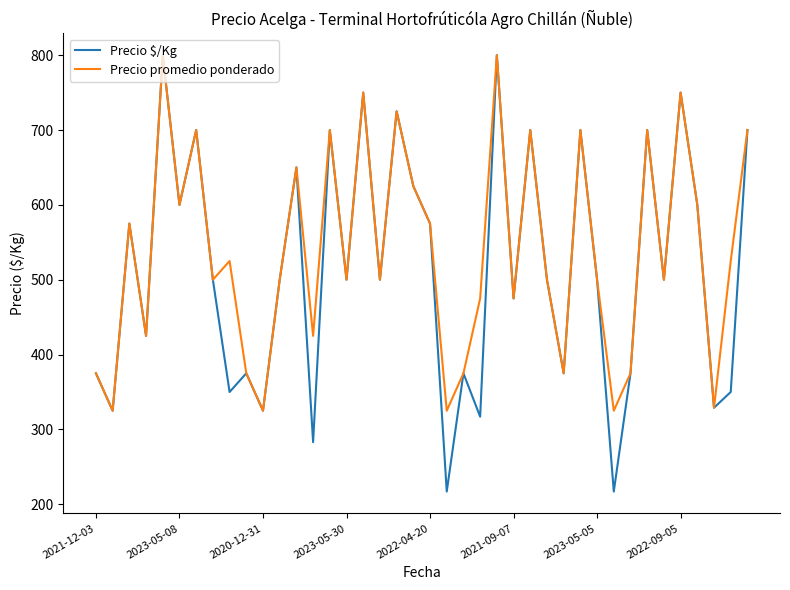

What is the difference between the maximum and minimum values in the Precio $/Kg series?

583